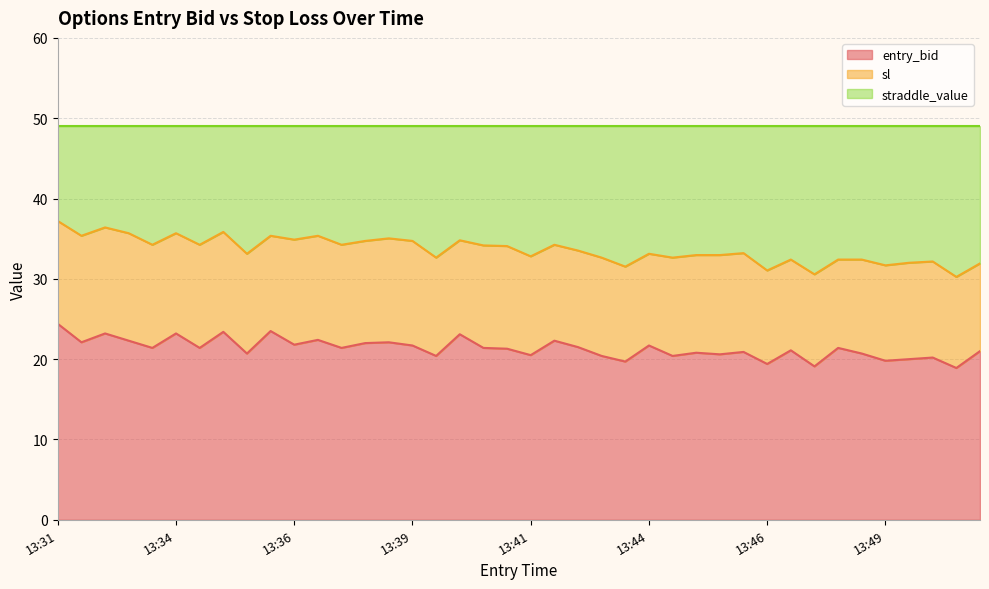

True or false: entry_bid and sl intersect in this chart.

False